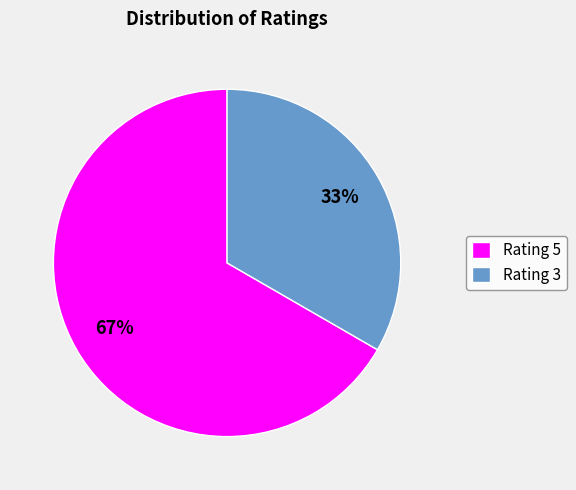

Which has a higher value, Rating 3 or Rating 5?

Rating 5